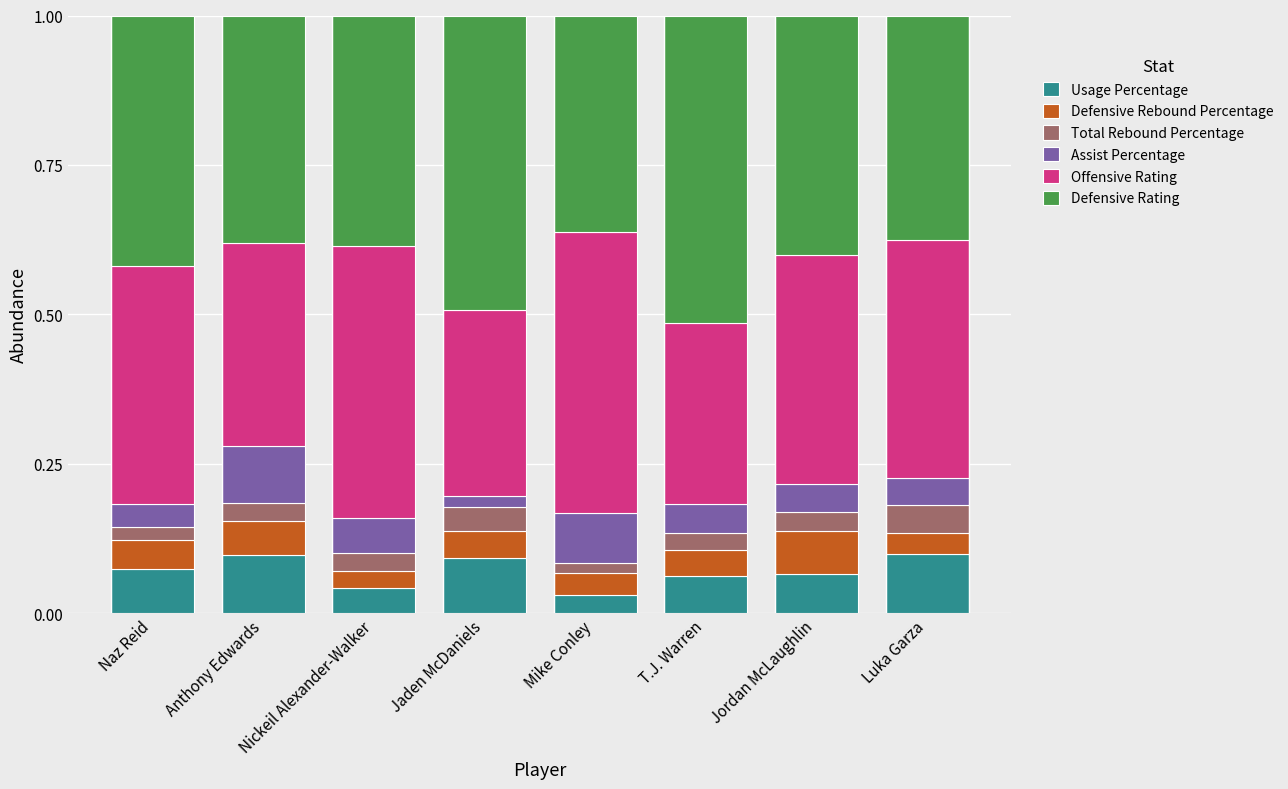

What is the total value across all series at Nickeil Alexander-Walker?

1.0